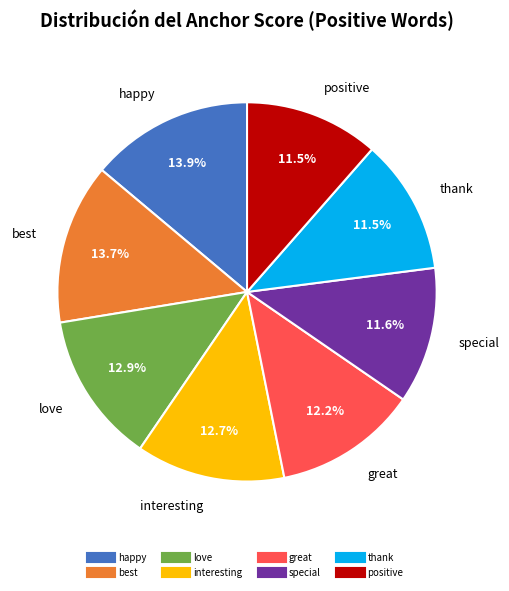

Is great the majority of the pie?

No